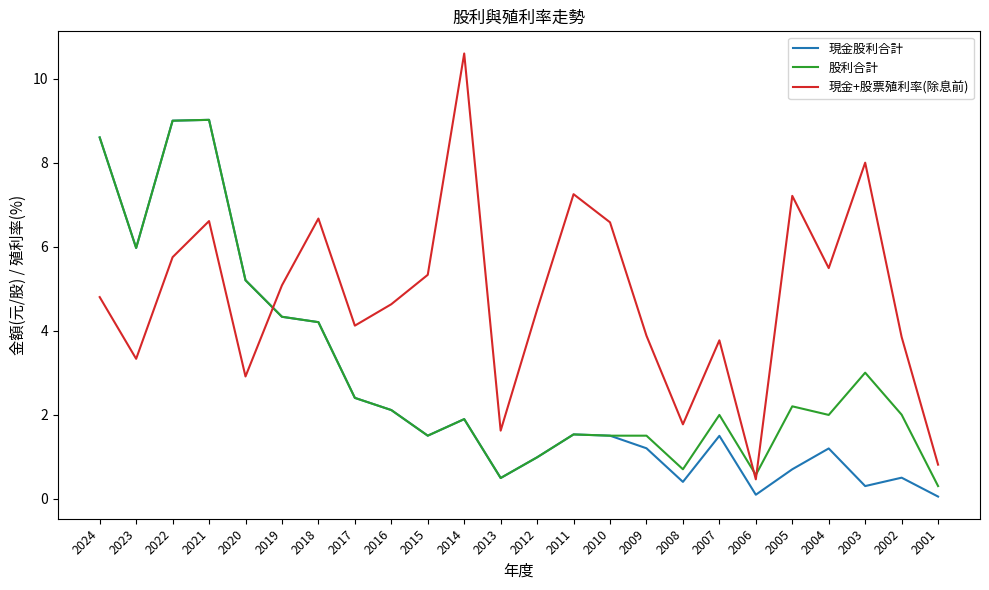

What is the total value across all series at 2003?

11.3